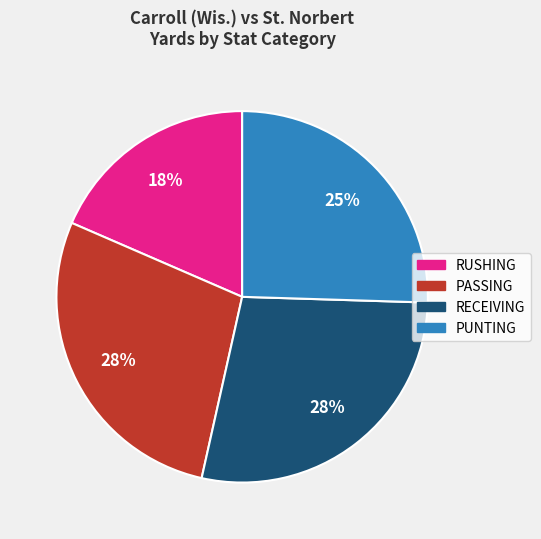

Does any single category account for the majority?

No